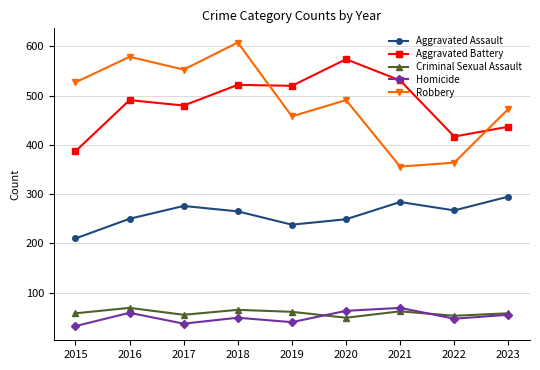

What is the average value of the Robbery series?

490